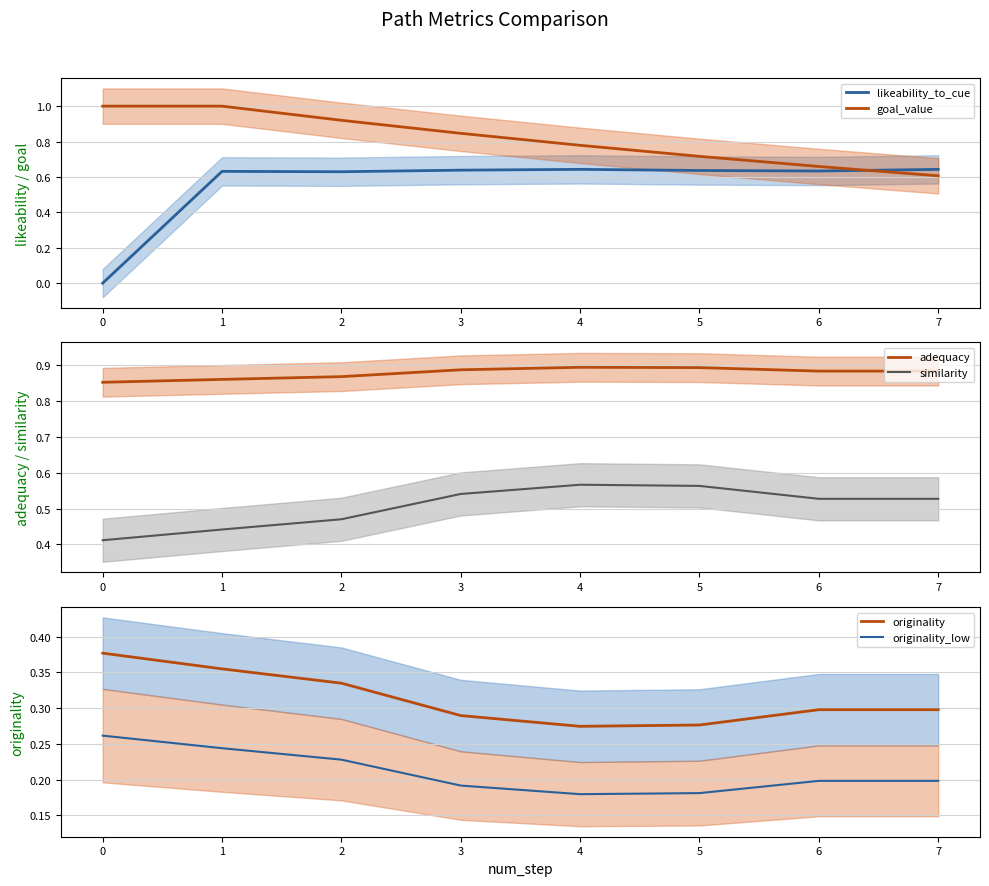

Is it true that adequacy equals 0.3 at 4?

False